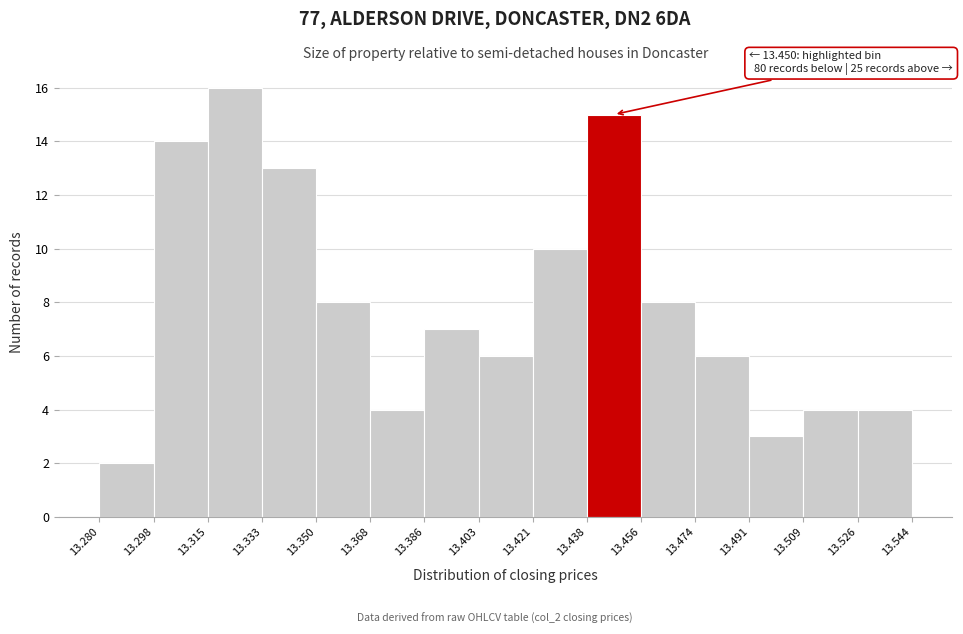

Over which range of the x-axis is the bar tallest?

13.315 to 13.333